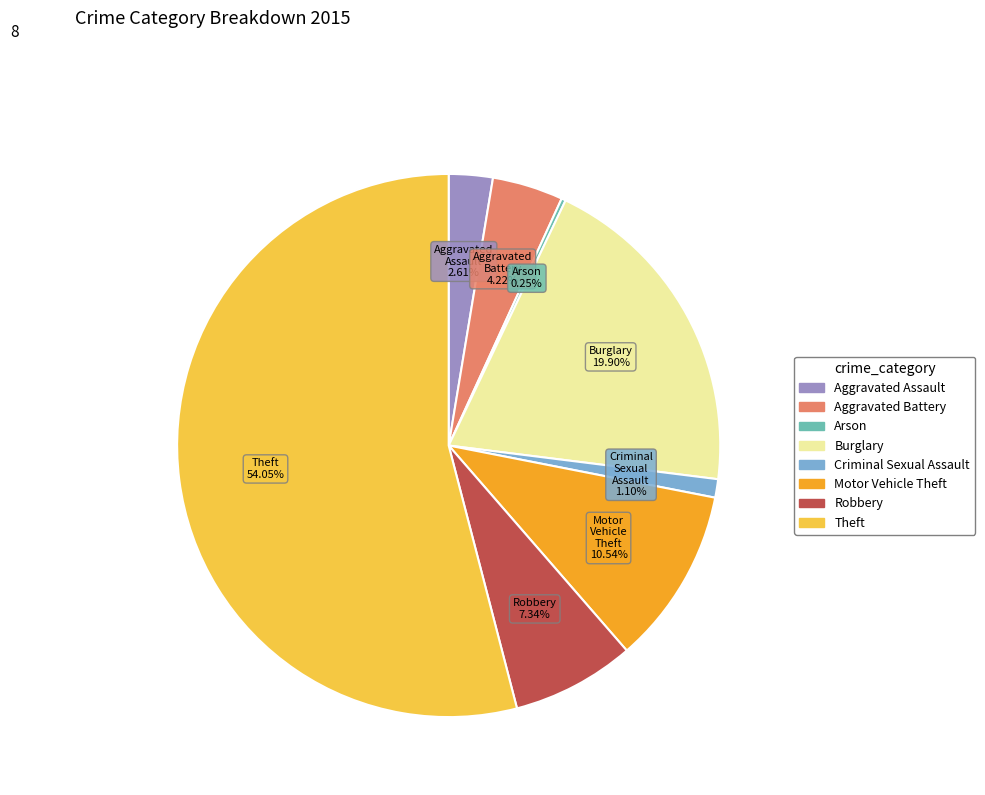

What portion of the pie excludes Aggravated Assault?

97.4%